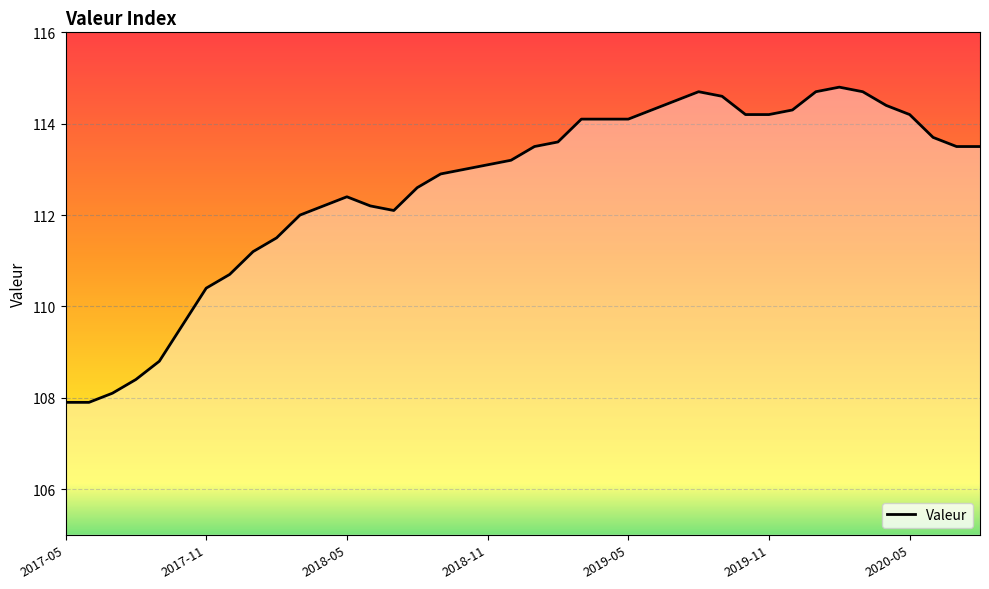

How many data points does each series have?

40